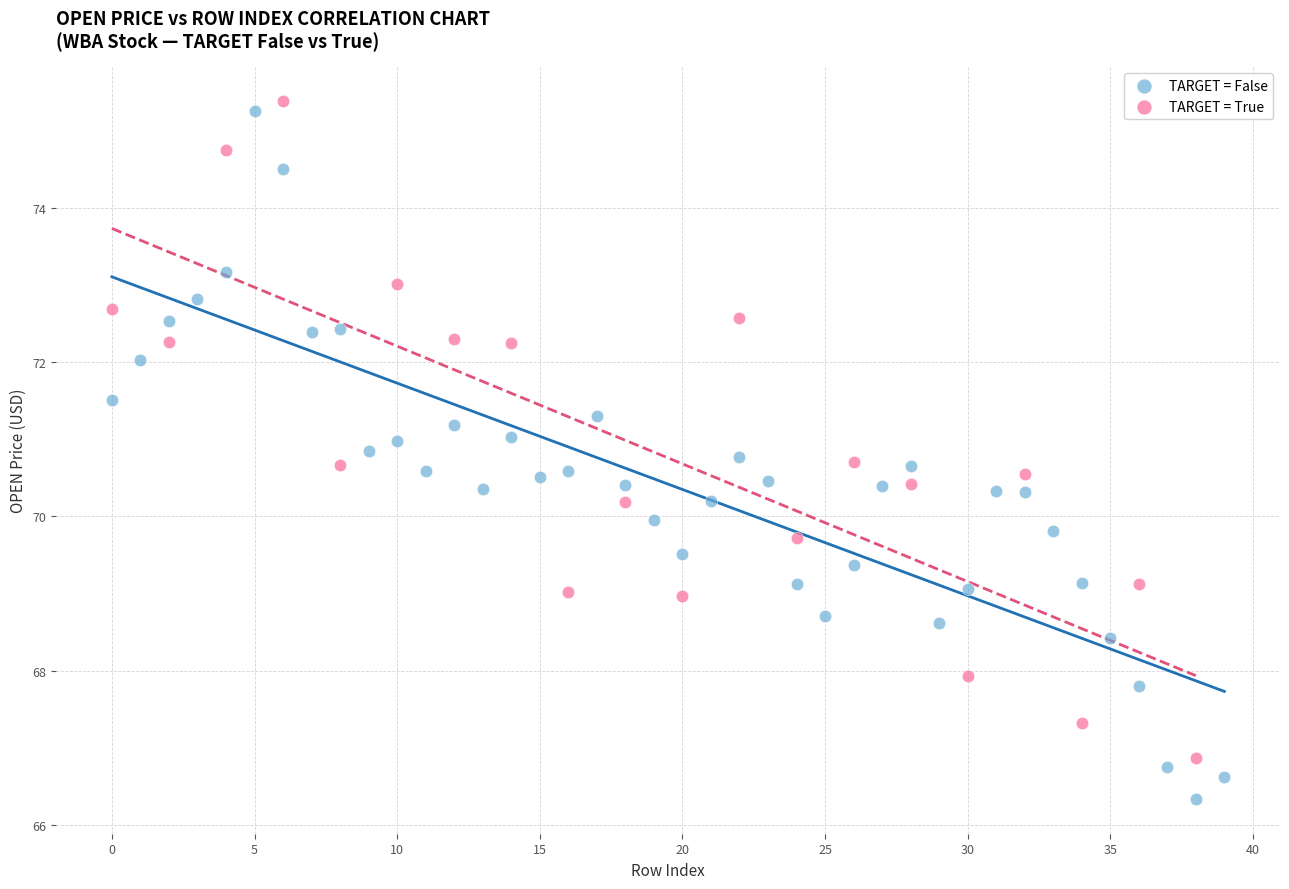

Which series reaches the minimum Y coordinate?

TARGET = False